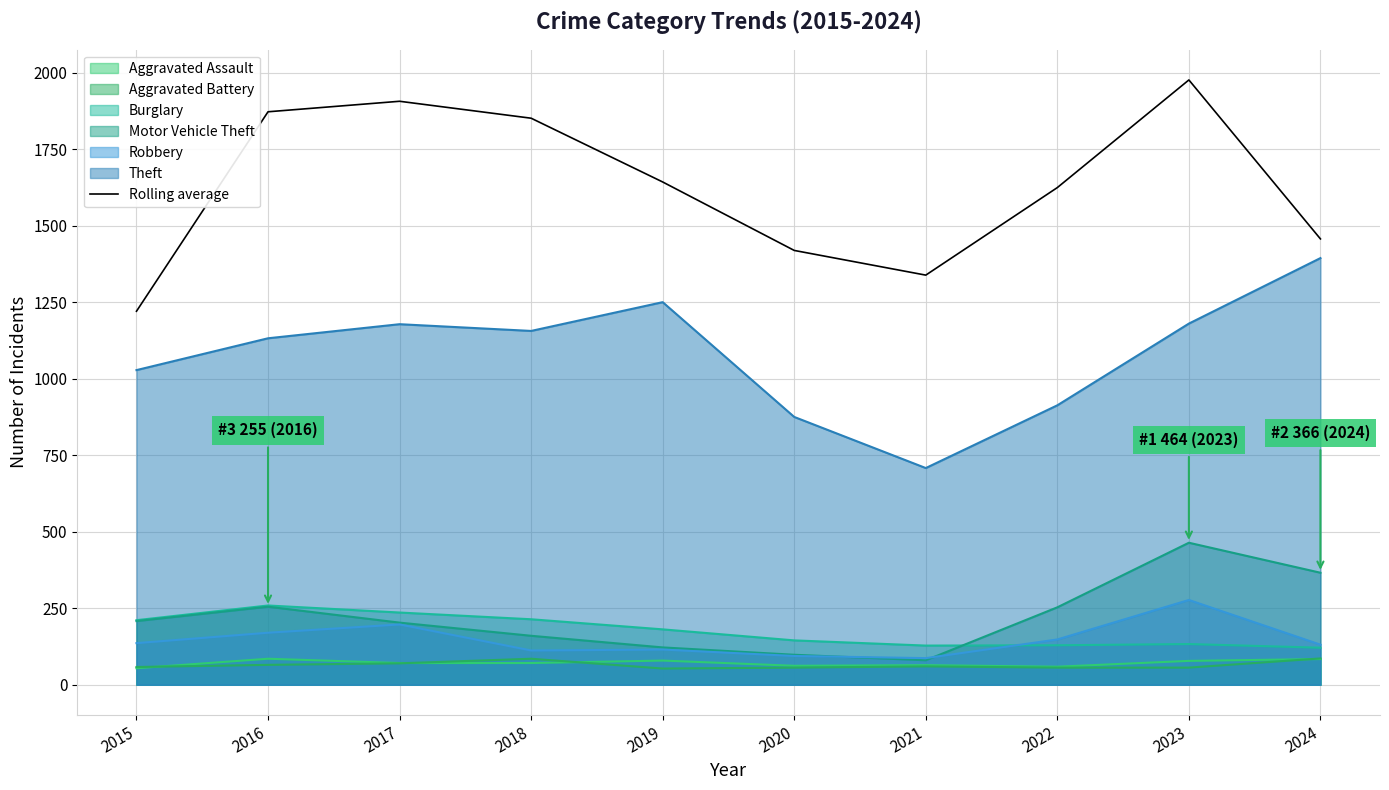

What is the greatest value displayed?

1976.0